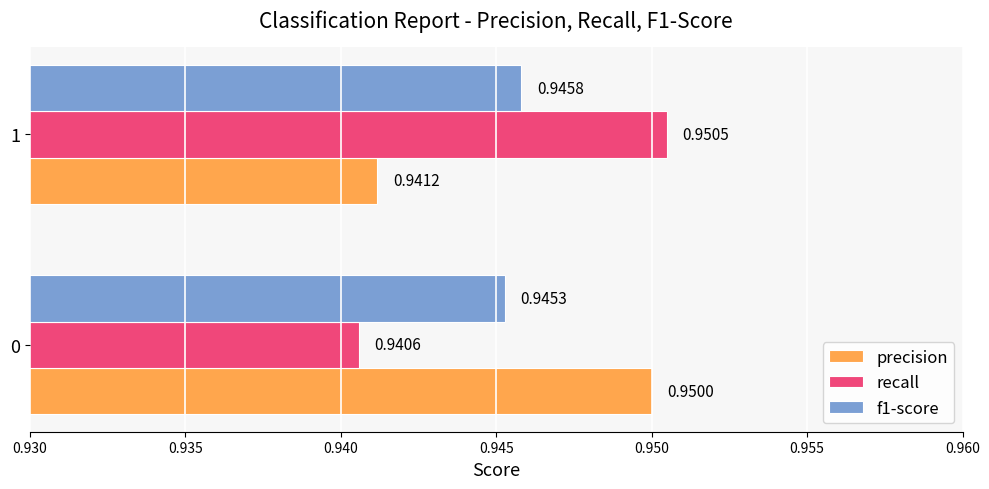

Count the precision values in the range 0 to 1.

2